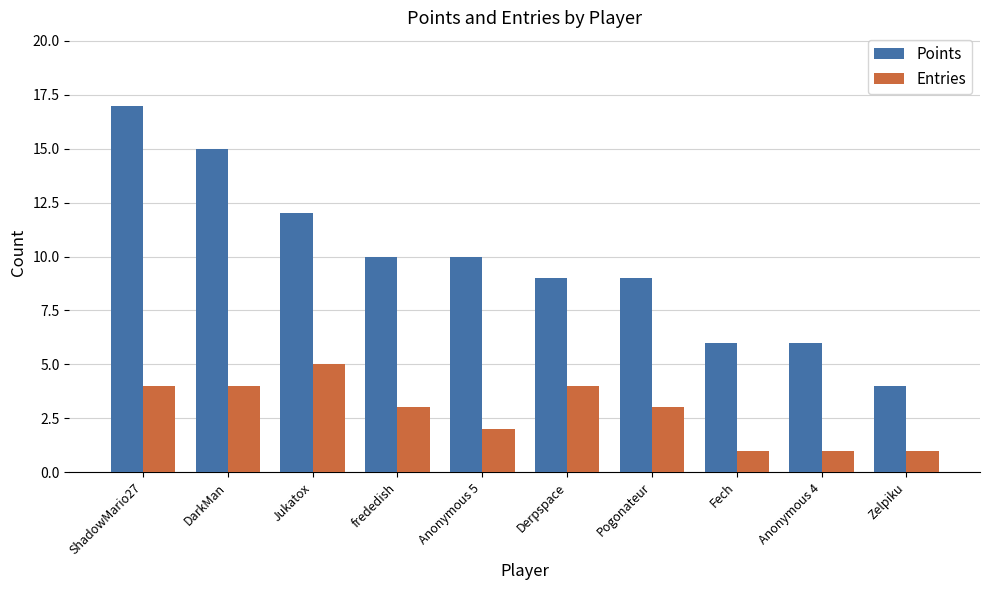

Which series has the largest range (max minus min)?

Points